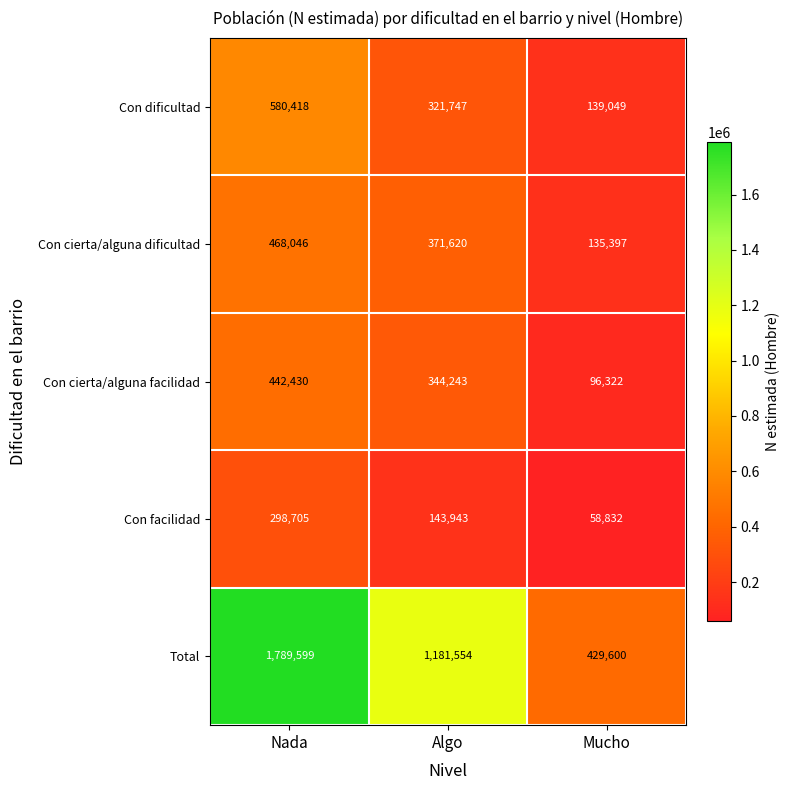

How many Total values are between 429600 and 1789599?

3